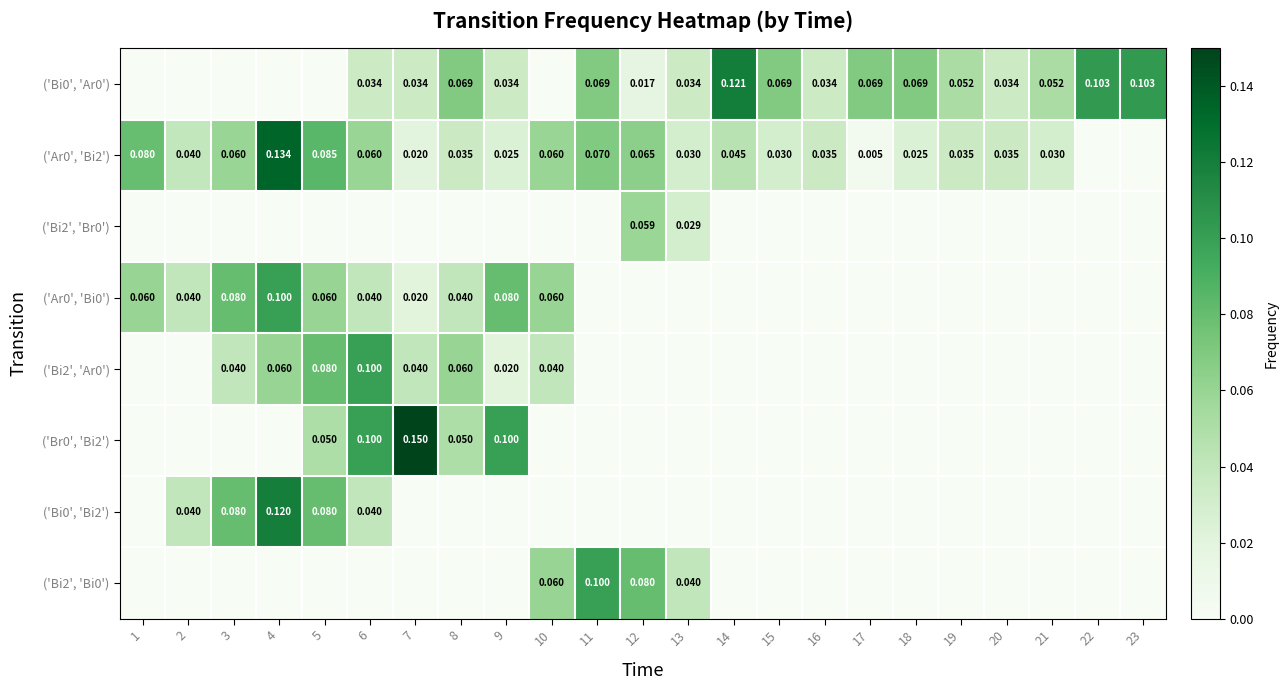

What is the sum of all row_5 values?

0.5